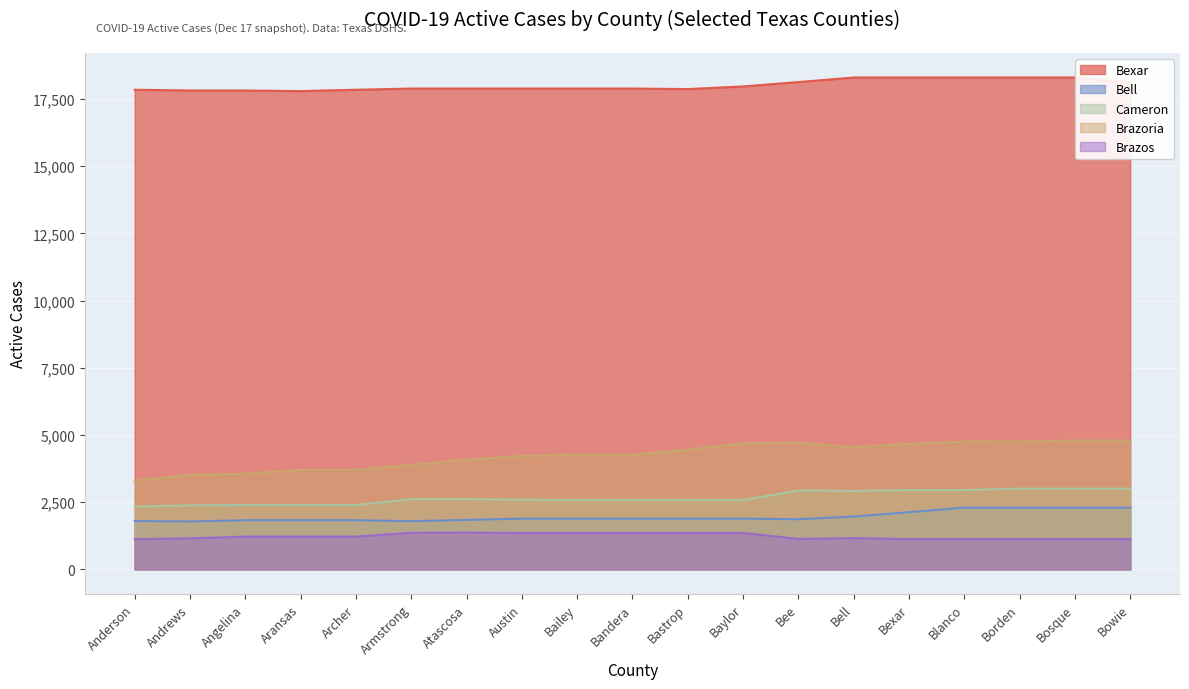

Reading left to right, what are all the values shown in this chart?

Bexar: 17842	17813	17813	17791	17841	17886	17886	17886	17886	17886	17866	17964	18127	18296	18296	18296	18296	18296	18133
Bell: 1799	1781	1829	1829	1829	1791	1841	1886	1886	1886	1886	1886	1866	1964	2127	2296	2296	2296	2296
Cameron: 2336	2383	2394	2394	2394	2612	2612	2595	2580	2580	2580	2580	2938	2919	2950	2950	3004	3004	3004
Brazoria: 3299	3515	3557	3701	3701	3885	4085	4221	4266	4266	4452	4691	4713	4545	4671	4754	4753	4793	4793
Brazos: 1123	1153	1220	1220	1220	1362	1366	1356	1356	1356	1356	1356	1133	1162	1125	1125	1125	1125	1125